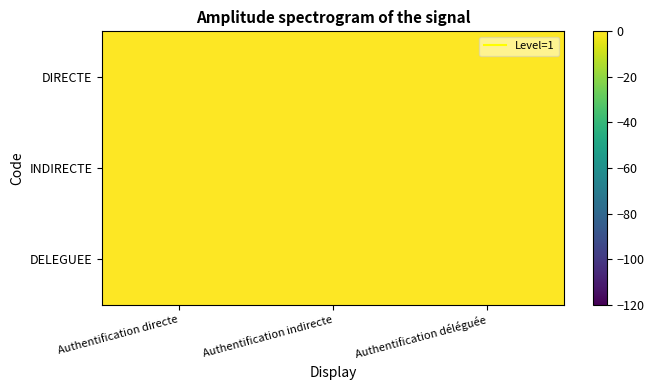

Which series has the widest spread of values?

DIRECTE